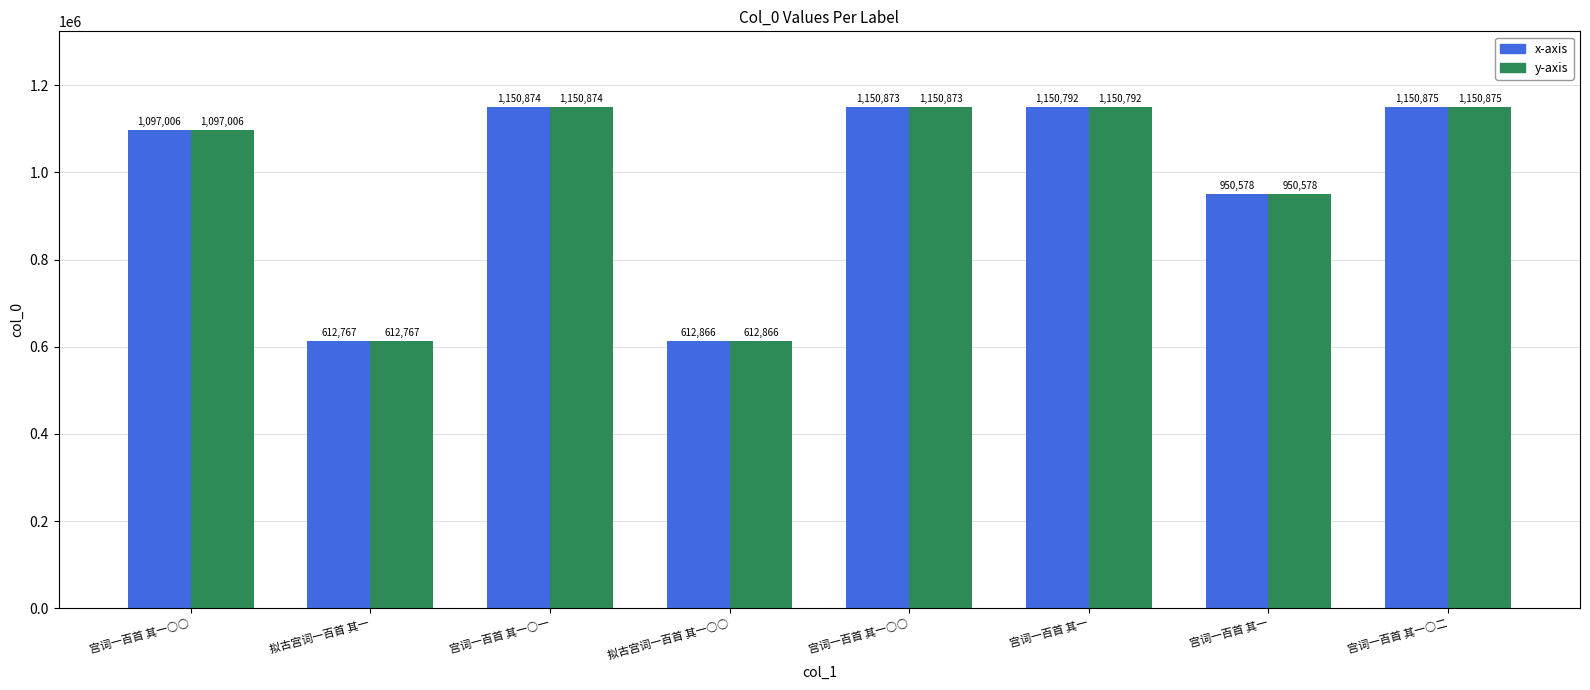

How many categories are shown in the chart?

8